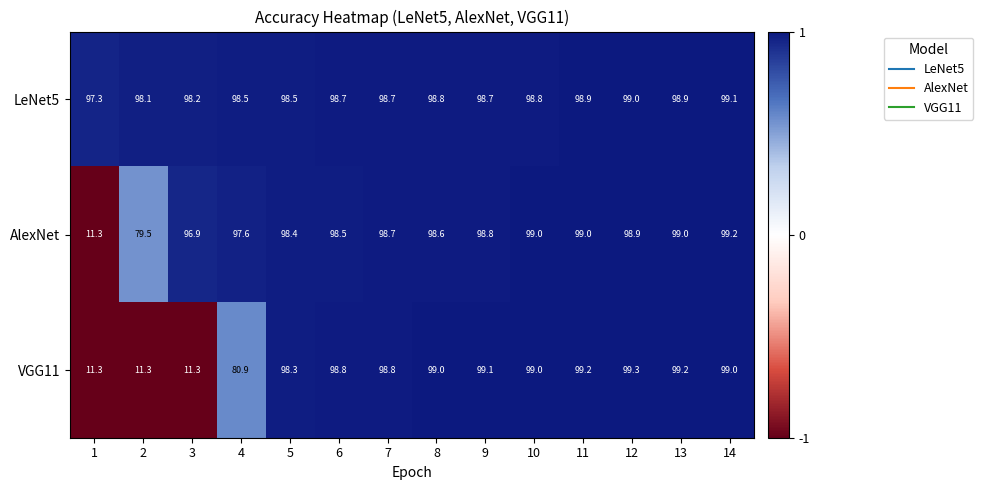

List the series in order of their peak value, highest first.

VGG11, AlexNet, LeNet5